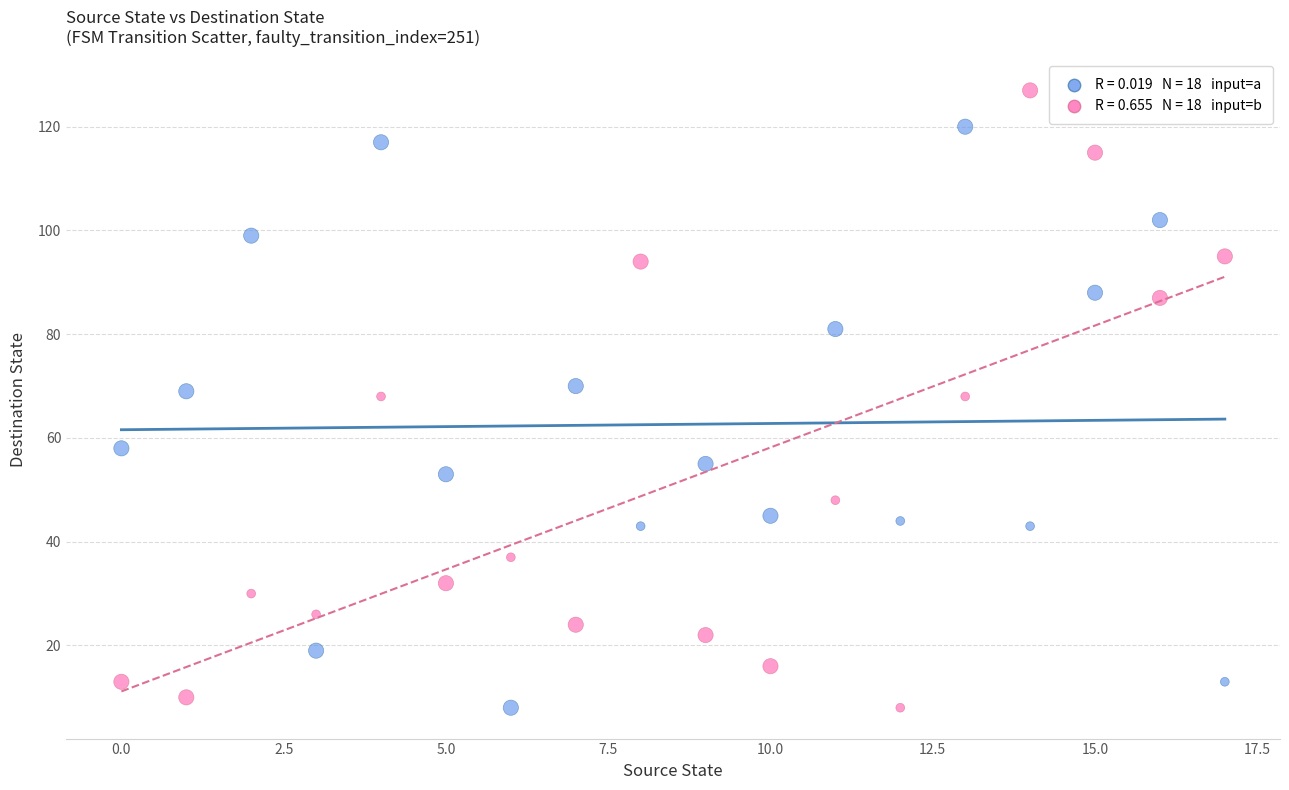

Across all data points, what is the range of Y values (max minus min)?

119